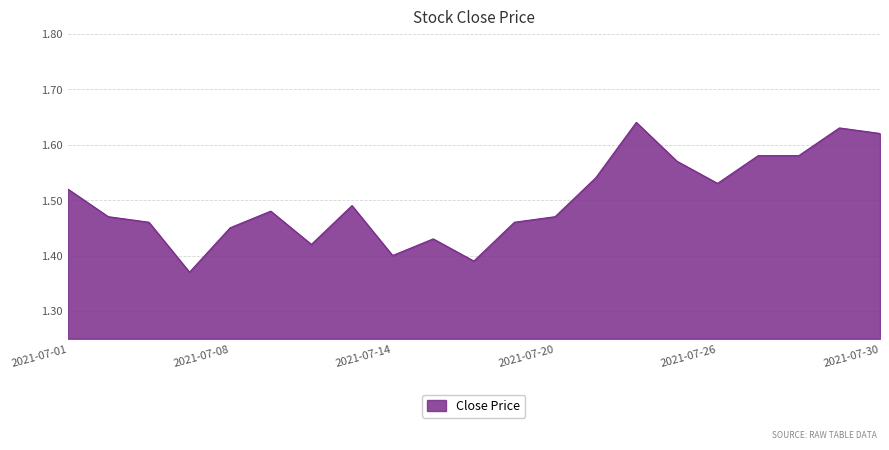

Does the chart have visible grid lines?

Yes